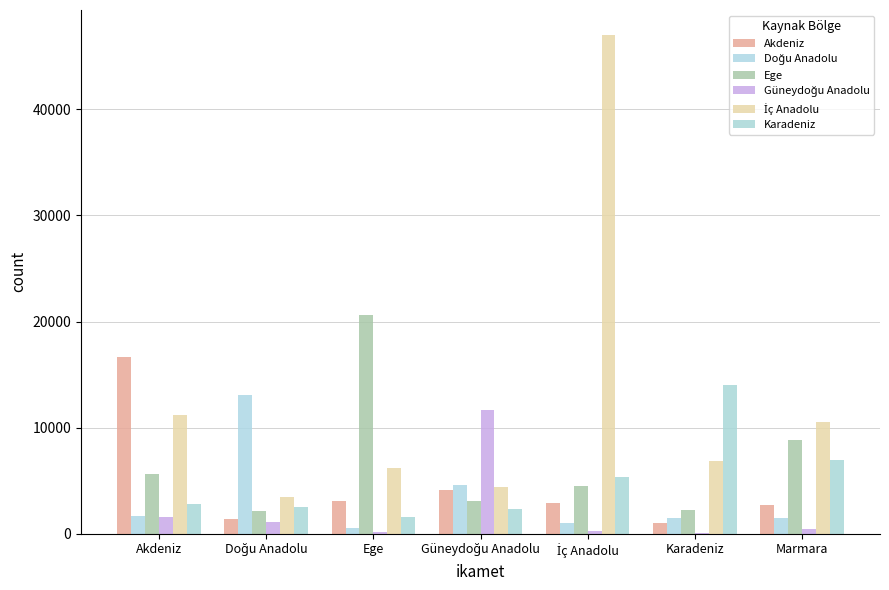

What is the average value of the Ege series?

6723